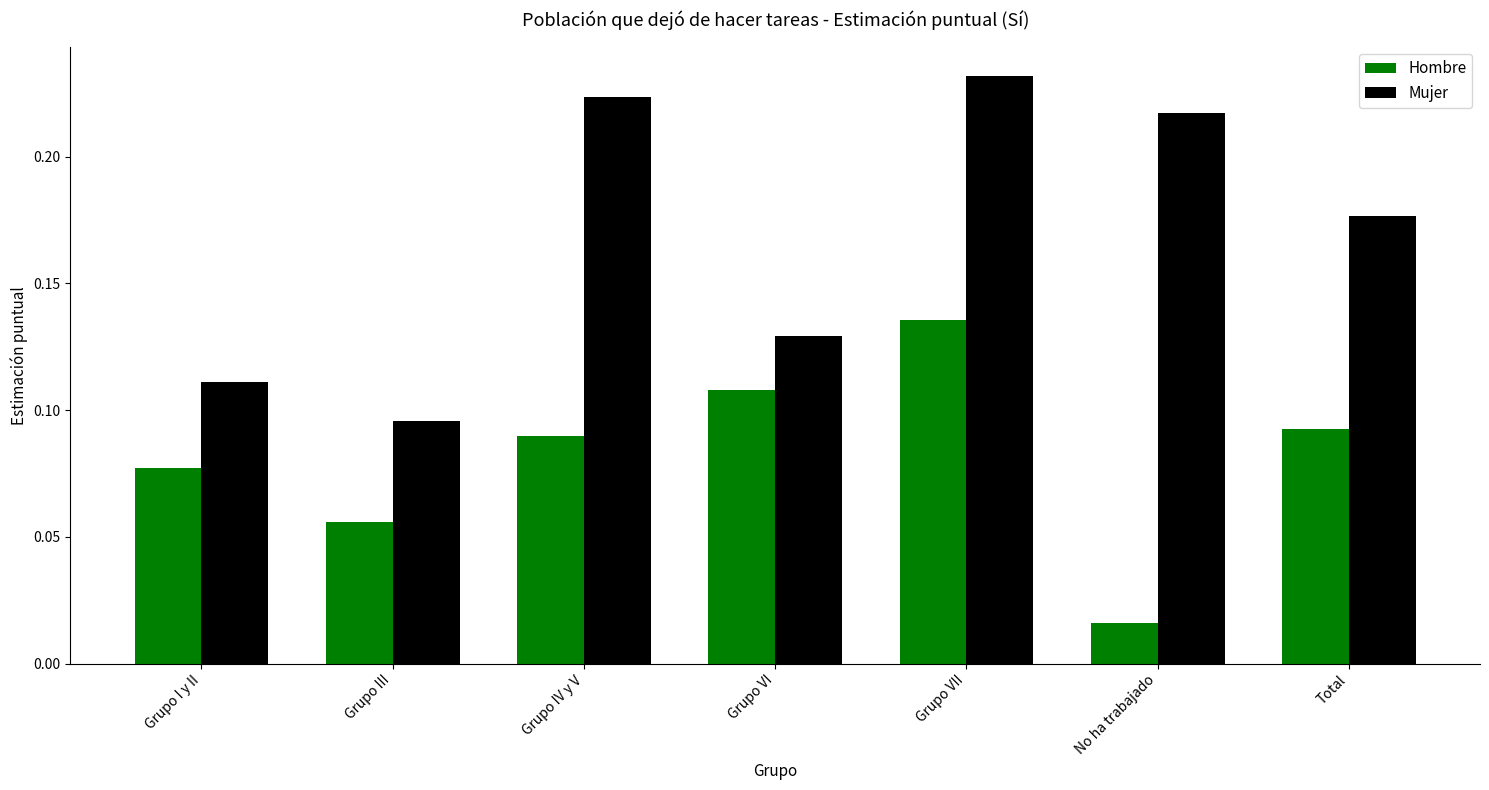

How many groups of bars are there?

7